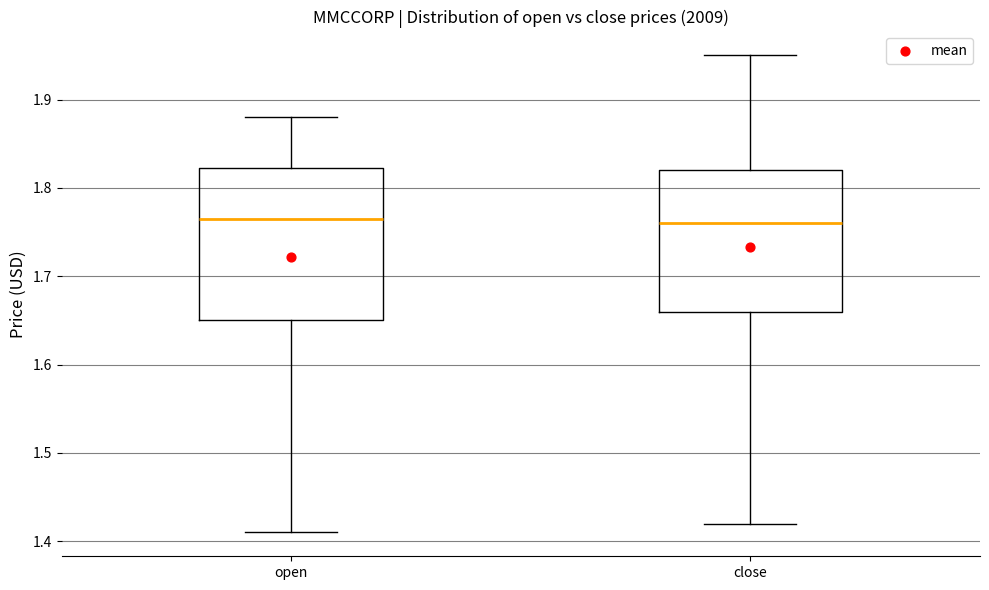

Which box is the tallest, from its lower edge to its upper edge?

open